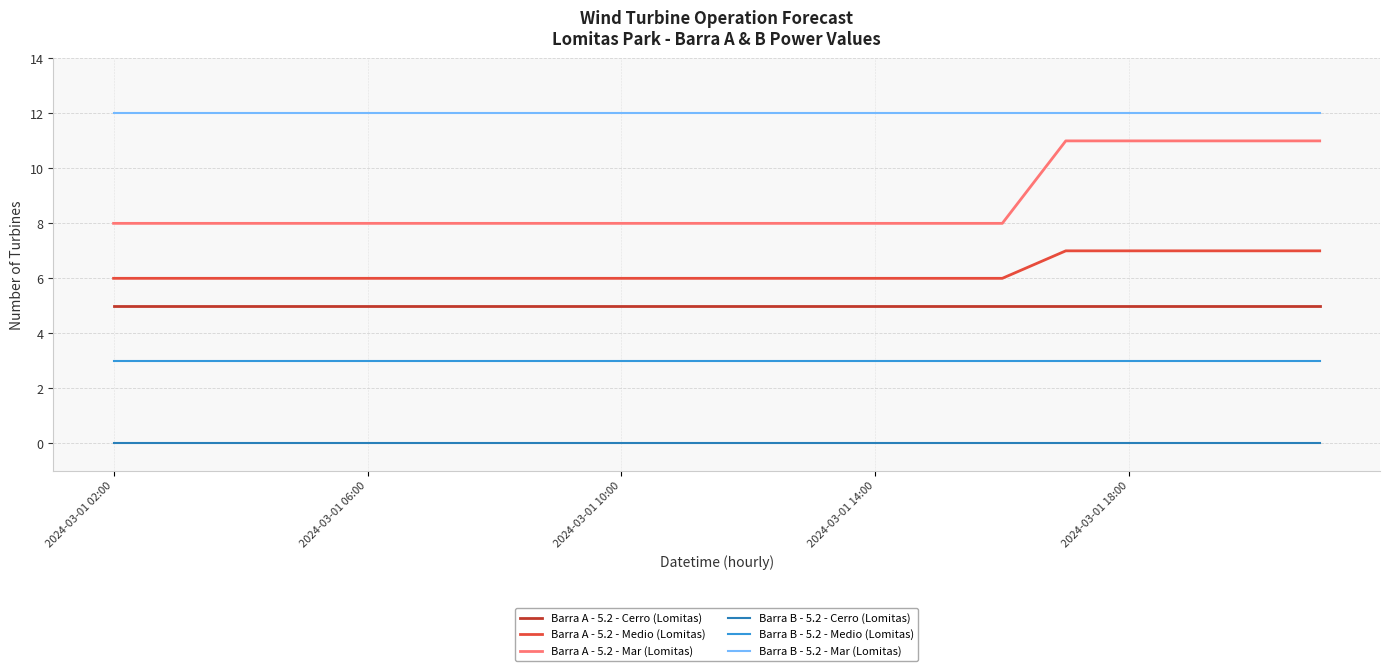

Which series has the widest spread of values?

Barra A - 5.2 - Mar (Lomitas)